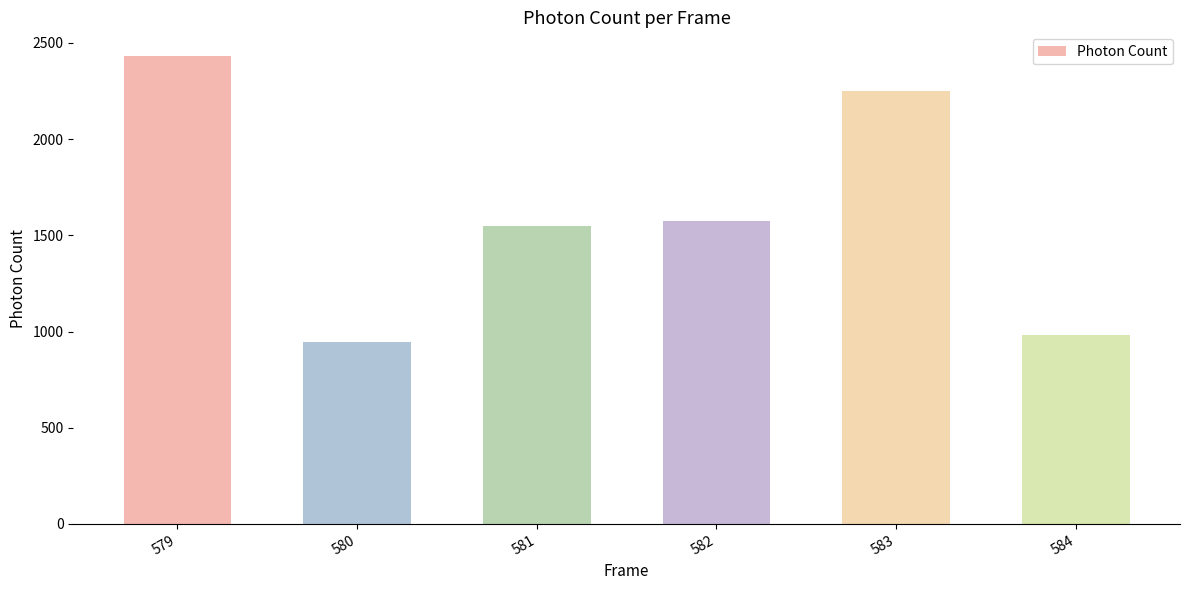

The chart shows a value of 1572.6 at 582. True or false?

True